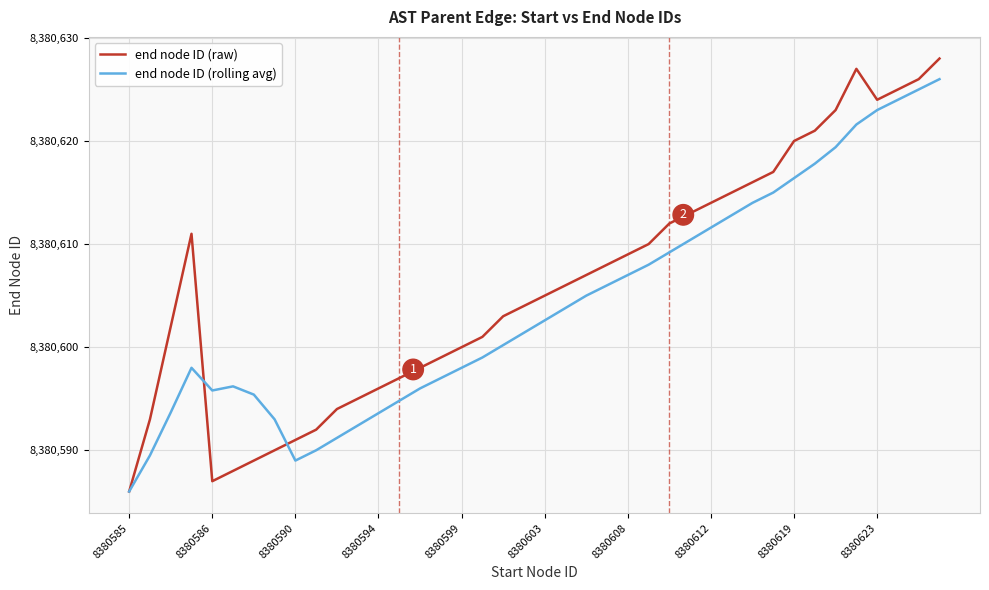

List the series in order of their peak value, highest first.

end node ID (raw), end node ID (rolling avg)